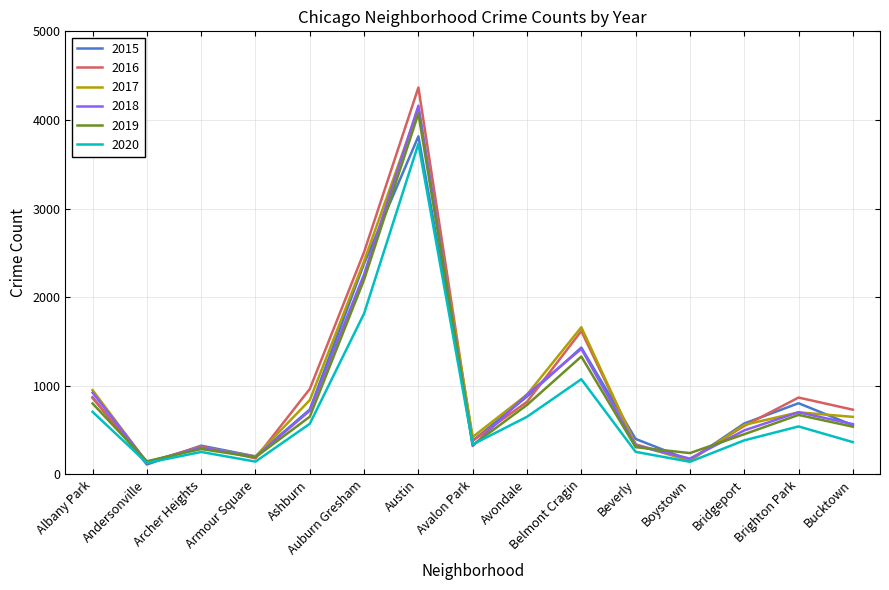

Which series has the largest range (max minus min)?

2016